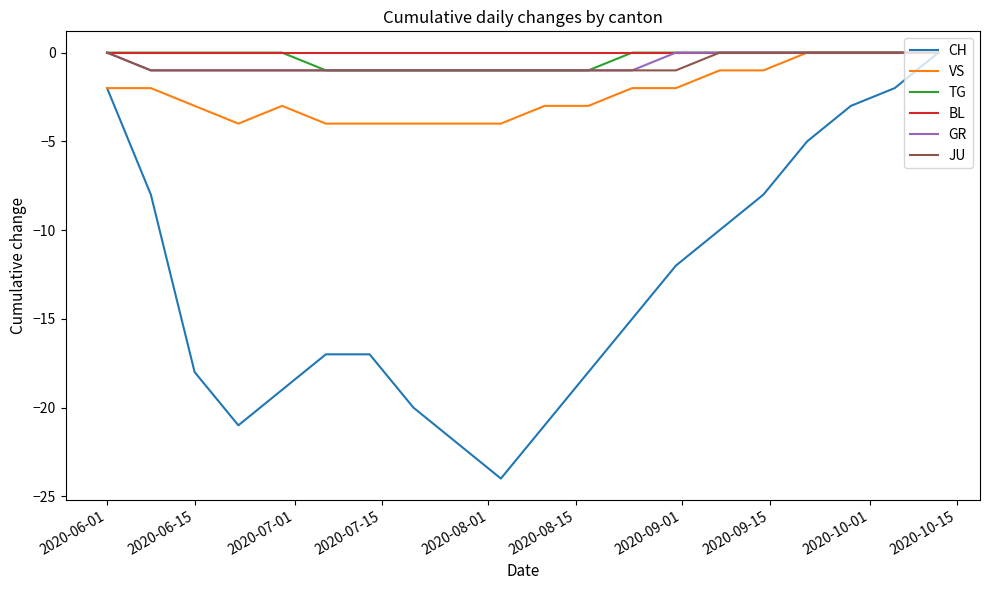

Which series has the largest range (max minus min)?

CH